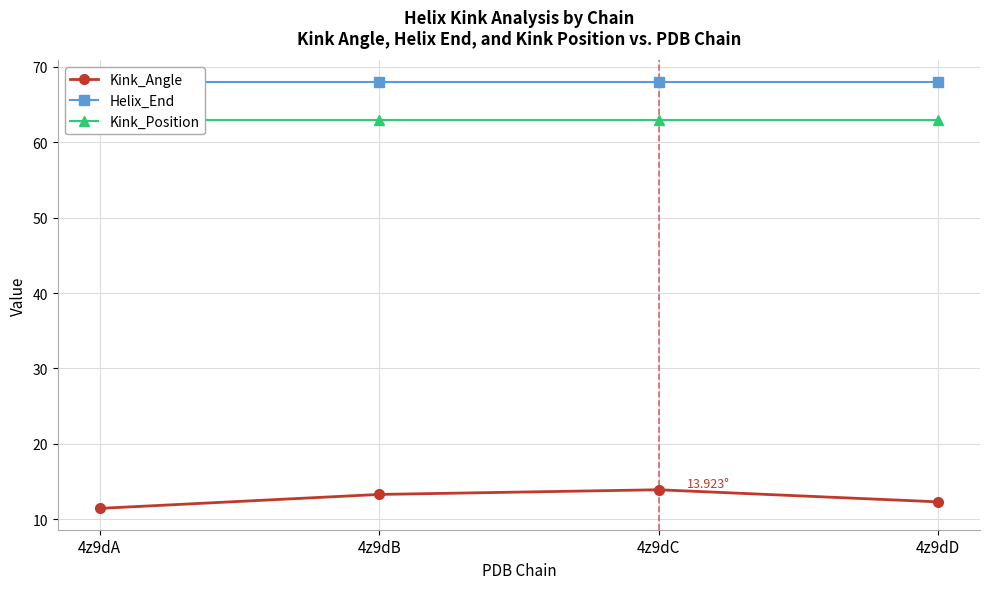

Between 4z9dB and 4z9dD, which series saw the biggest shift?

Kink_Angle